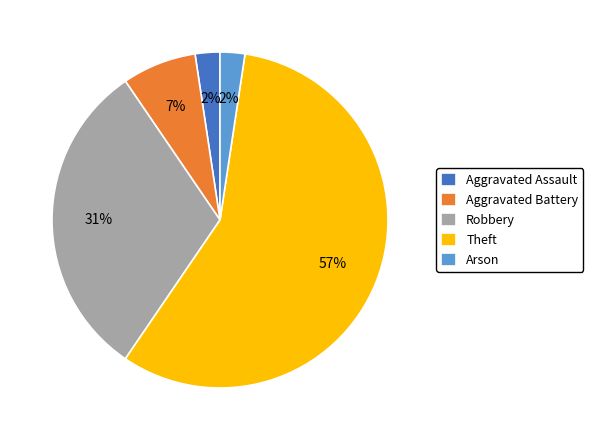

What percentage is the Arson slice, to the nearest percent?

2%